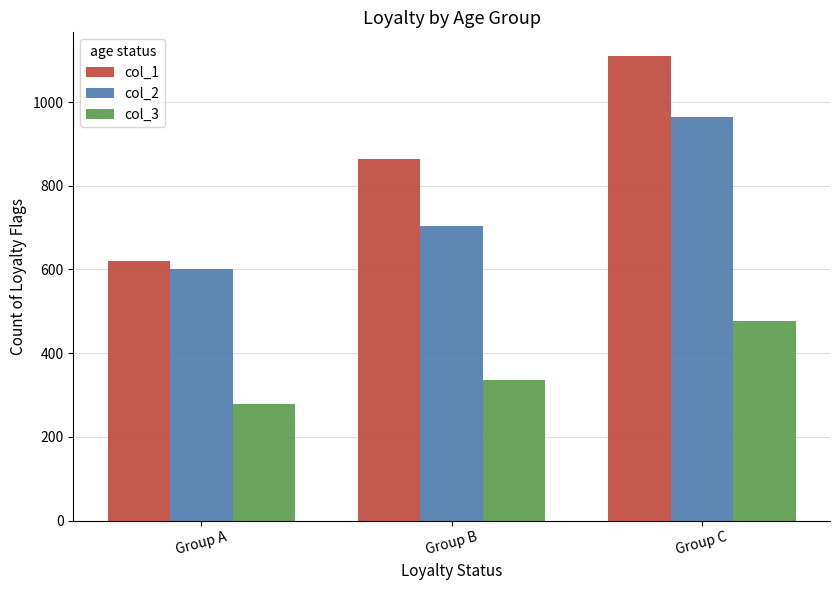

What is the difference between the highest and lowest values at Group A?

341